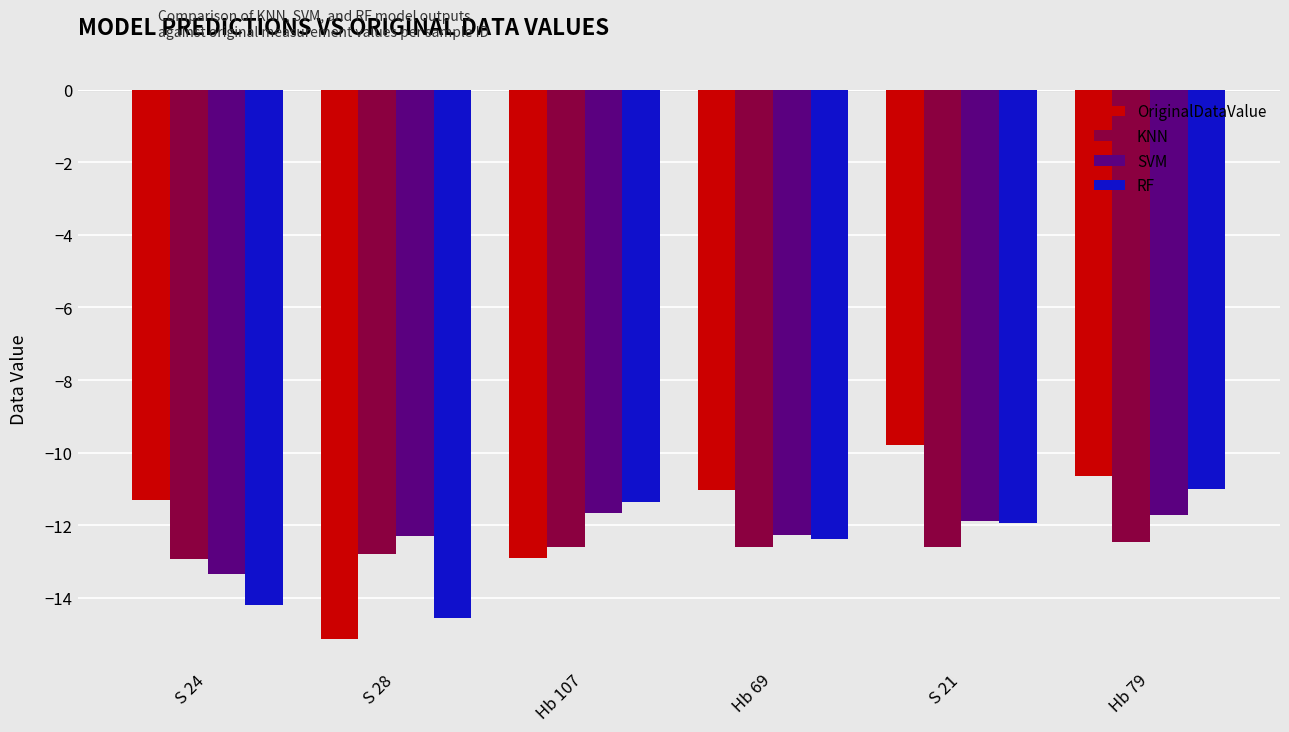

What is the label of the 4th bar from the left?

Hb 69